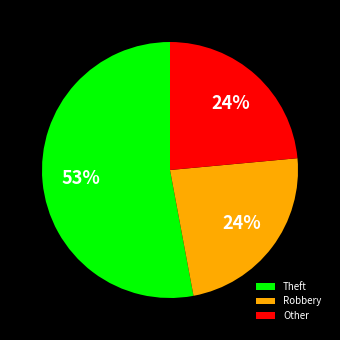

Approximately how many times larger is the value at Other compared to Robbery?

1.0